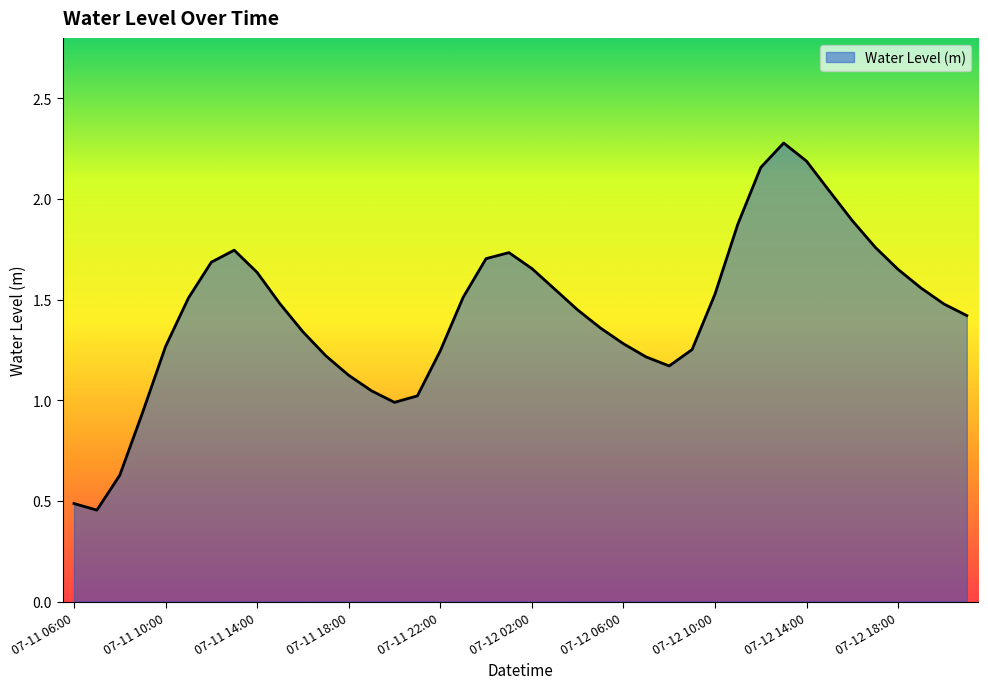

What is the greatest value displayed?

2.3